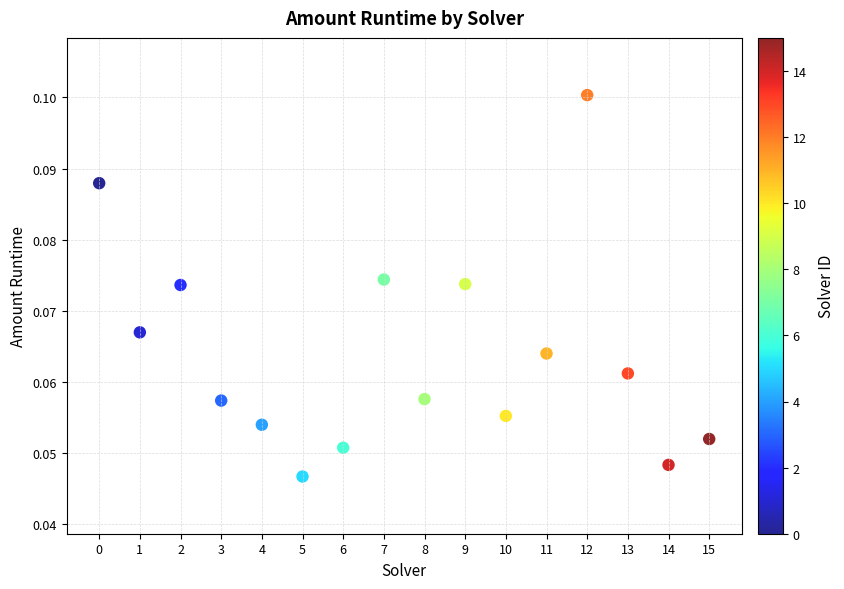

How many data points are displayed?

16